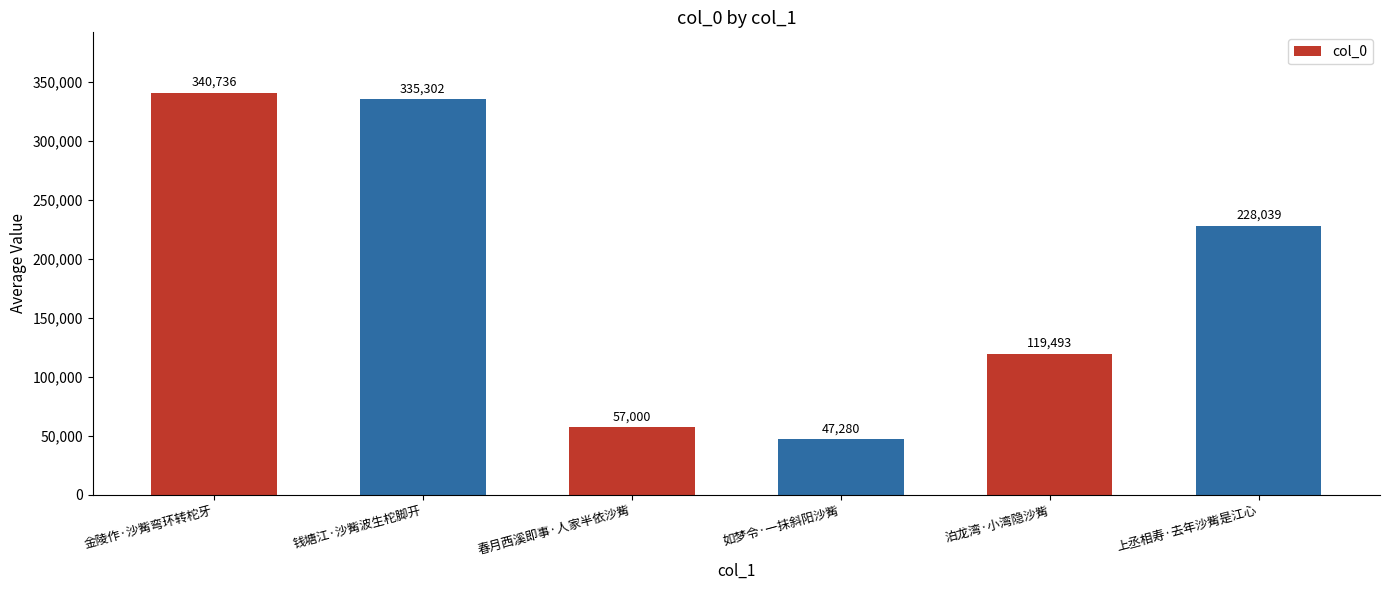

Does the chart contain stacked bars?

No